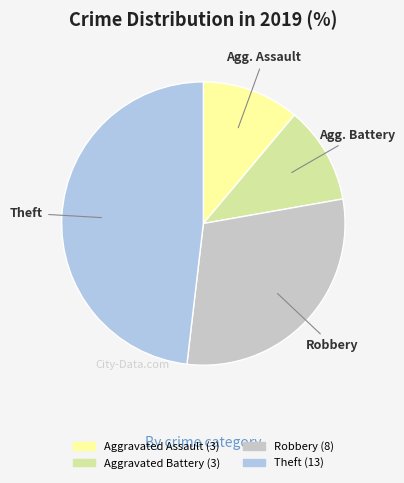

Count the number of slices in the pie.

4